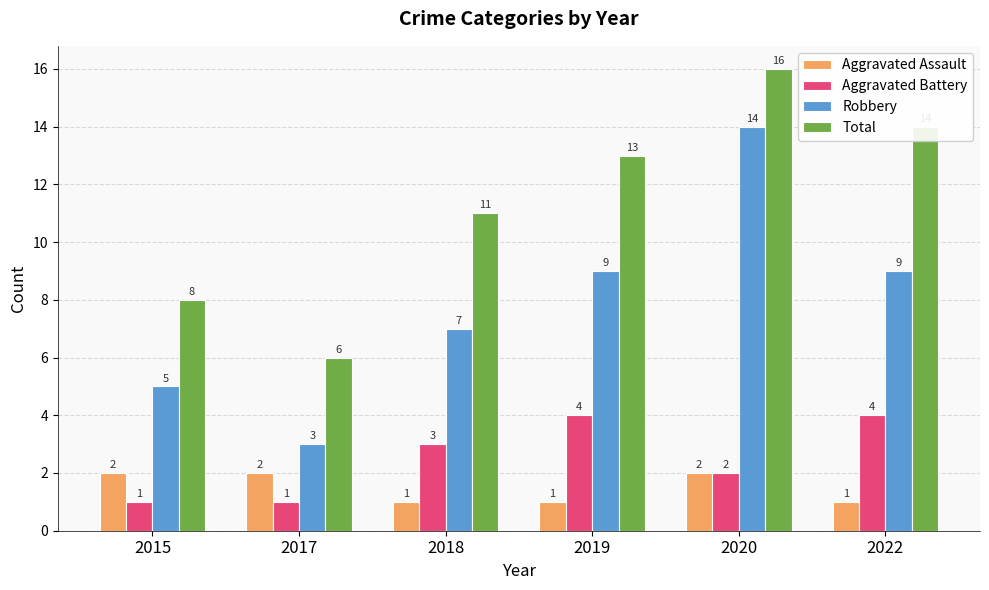

Which series has the largest total across all categories?

Total